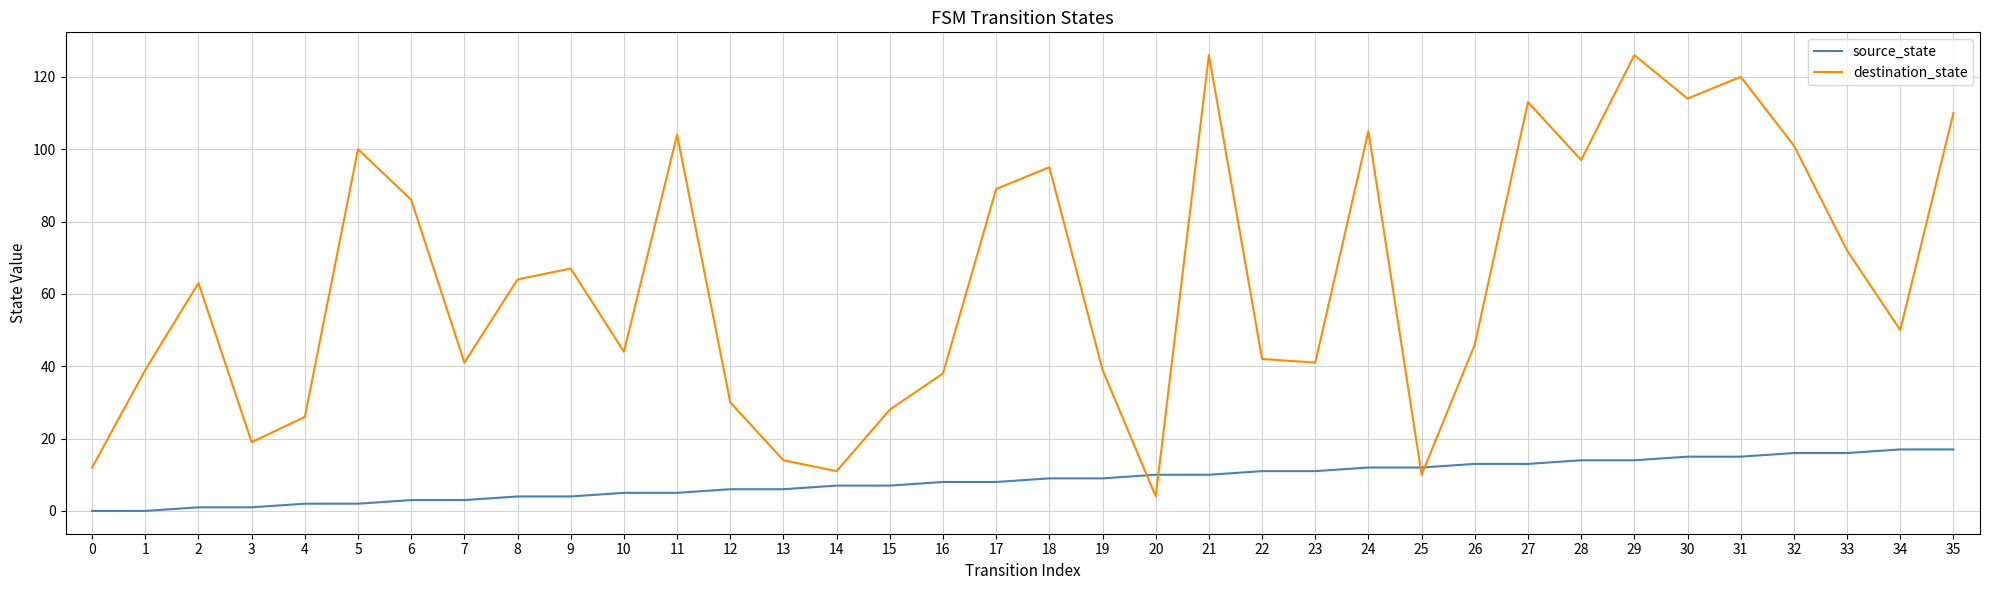

What is the total value across all series at 35?

127